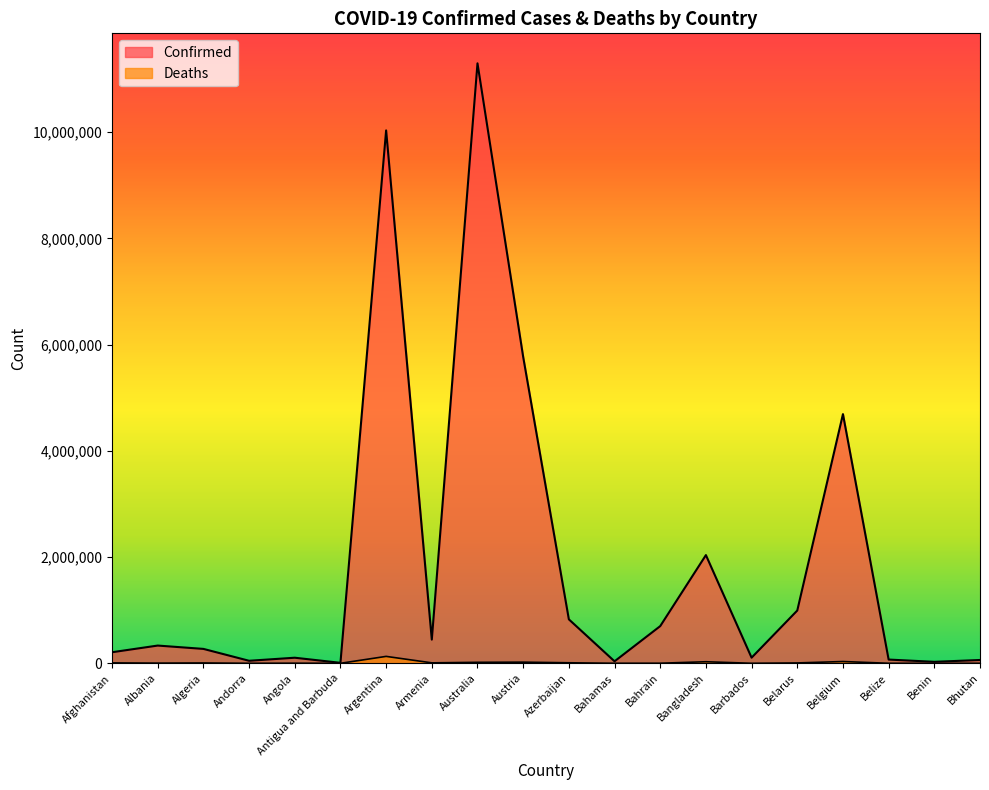

What position from the left is Belgium?

17